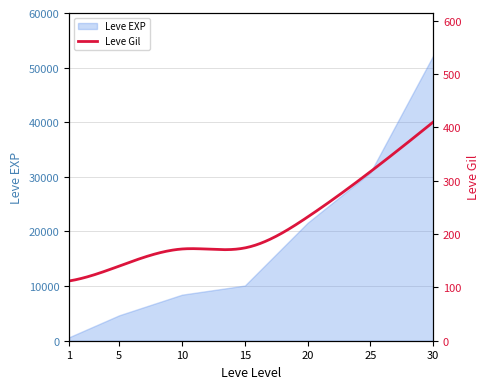

Reading right to left, extract all data points from this chart.

30=52220	25=30820	20=21600	15=10100	10=8430	5=4660	1=630